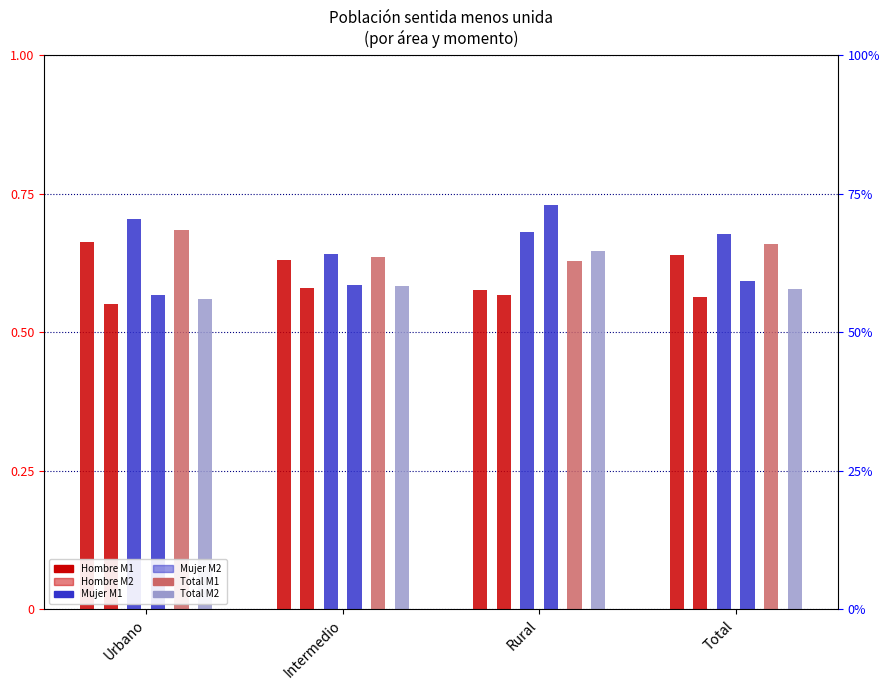

What is the maximum value shown in the chart?

0.7